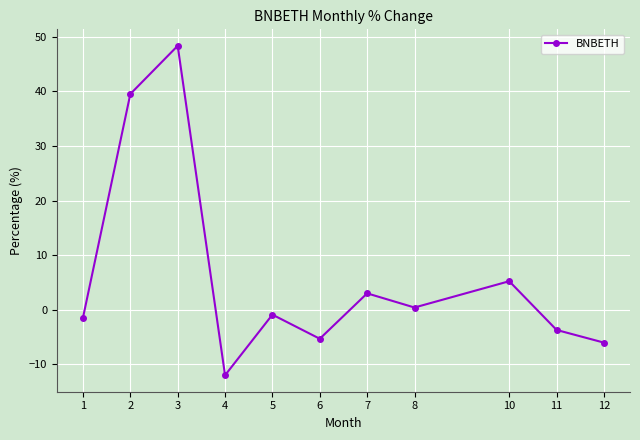

What is the sum of the values at 5 and 6?

-6.2